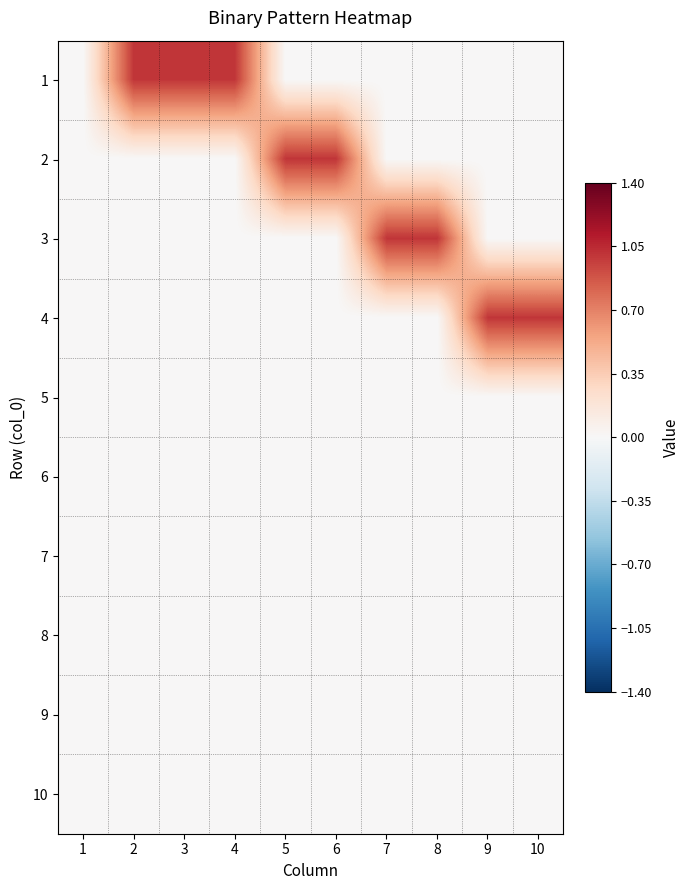

What is the greatest value displayed?

1